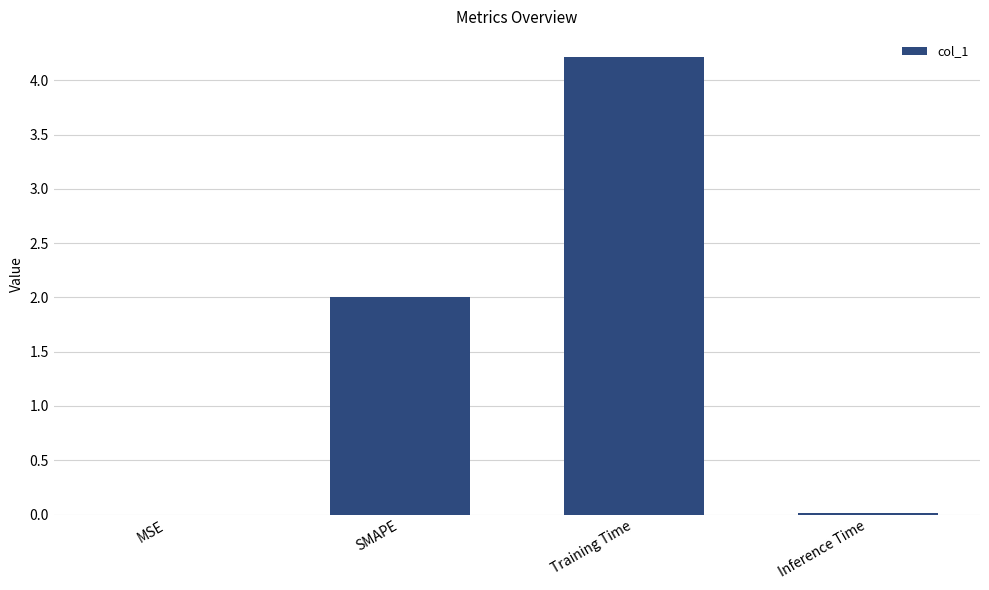

What is the average value?

1.6